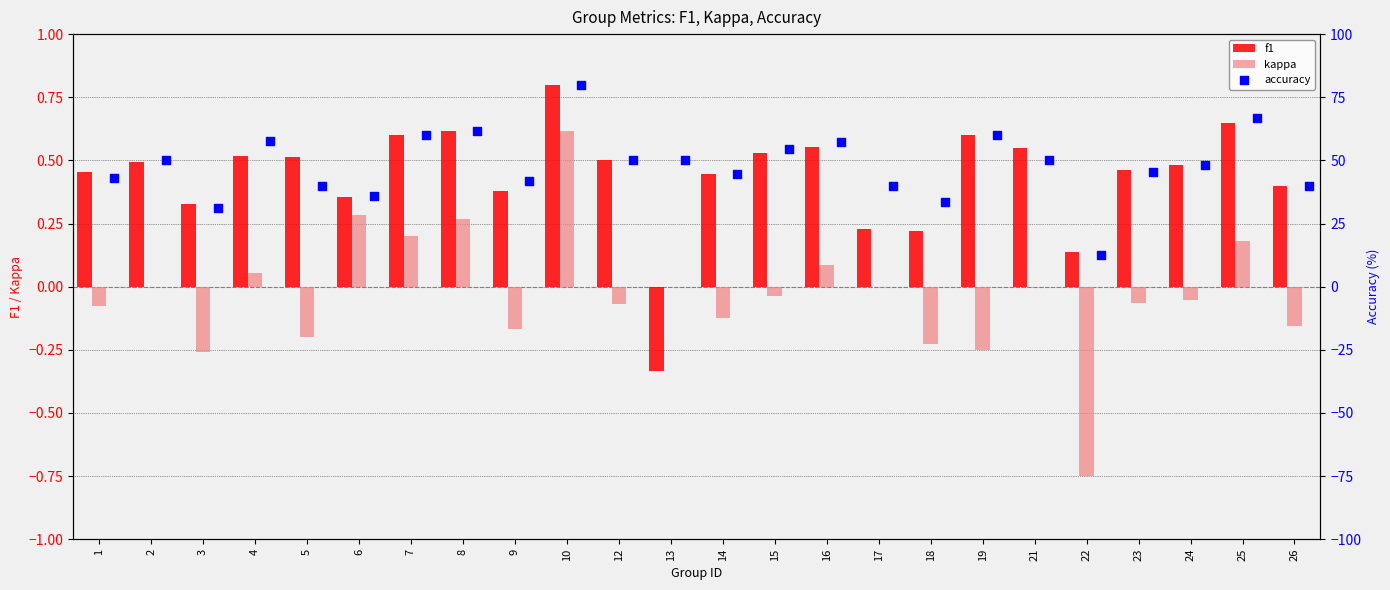

At how many categories does at least one series exceed 19?

23